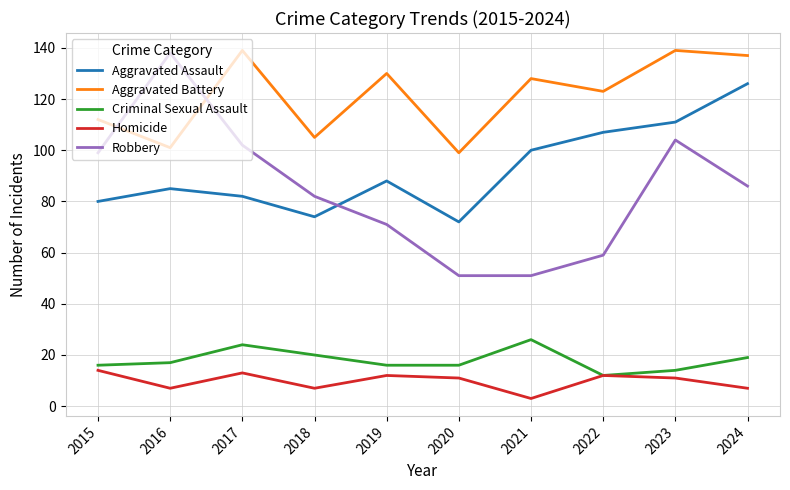

What is the maximum value for Robbery?

138